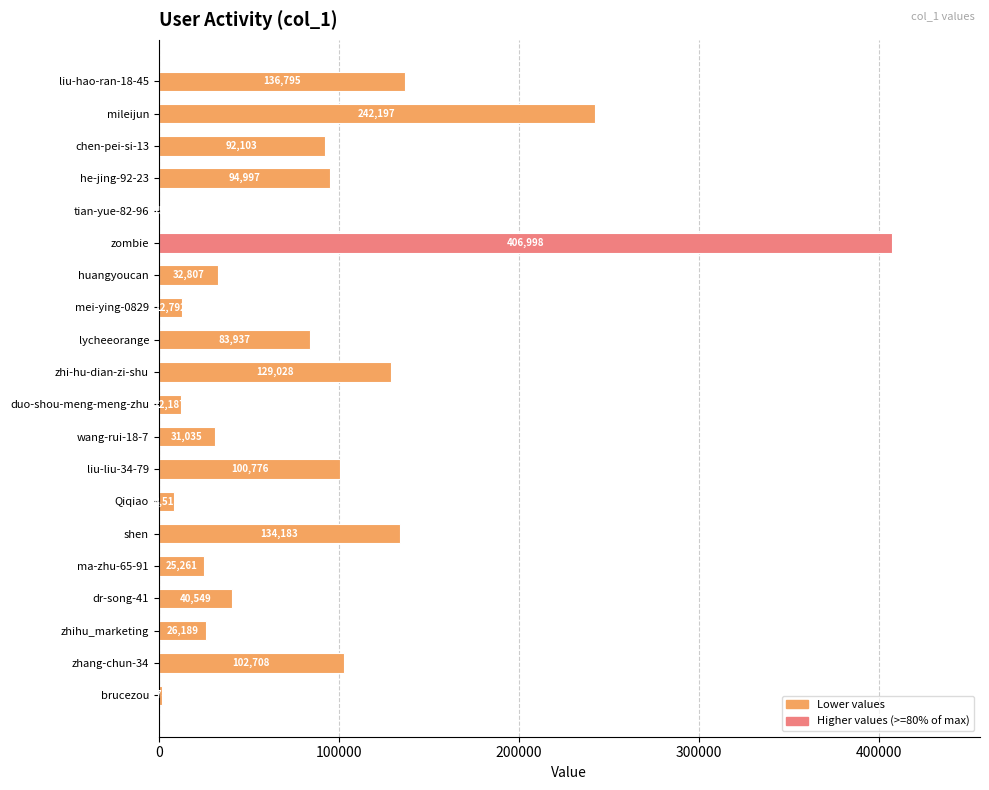

True or false: the data shows 7123 at huangyoucan.

False